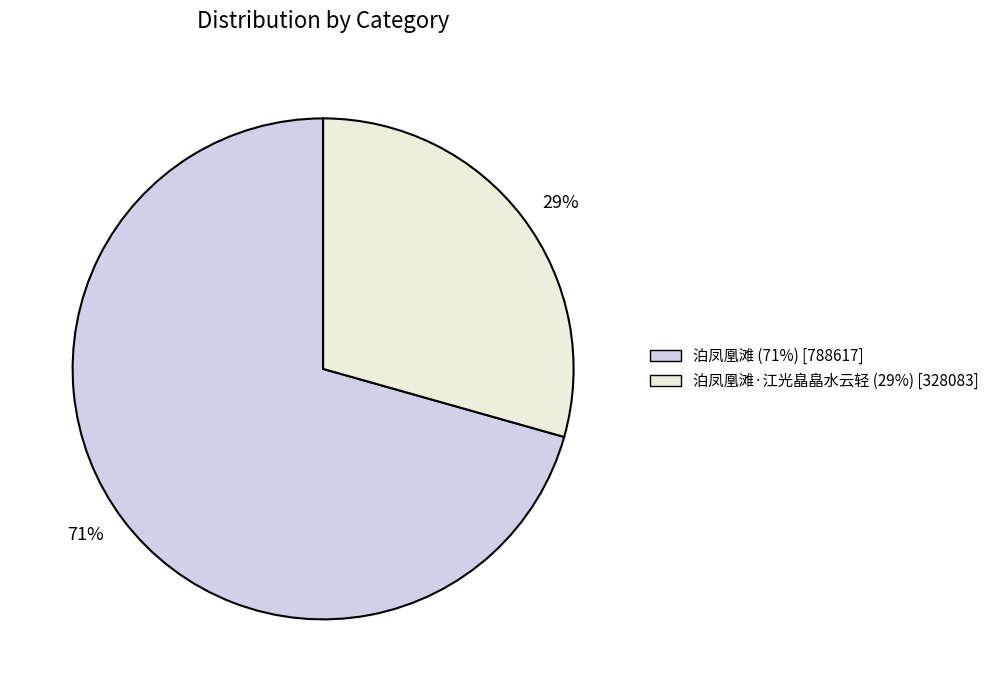

Is there a majority slice in this chart?

Yes